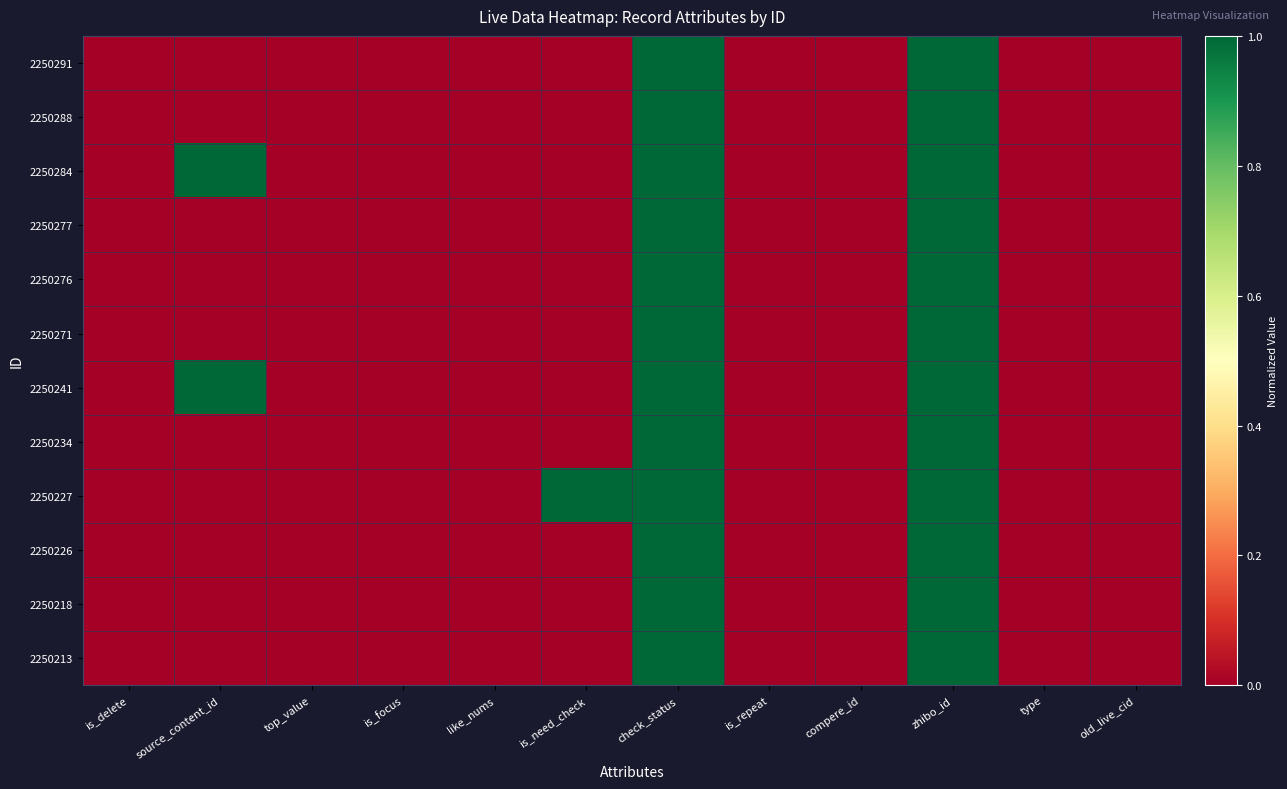

Which category has the lowest value across all series?

is_delete